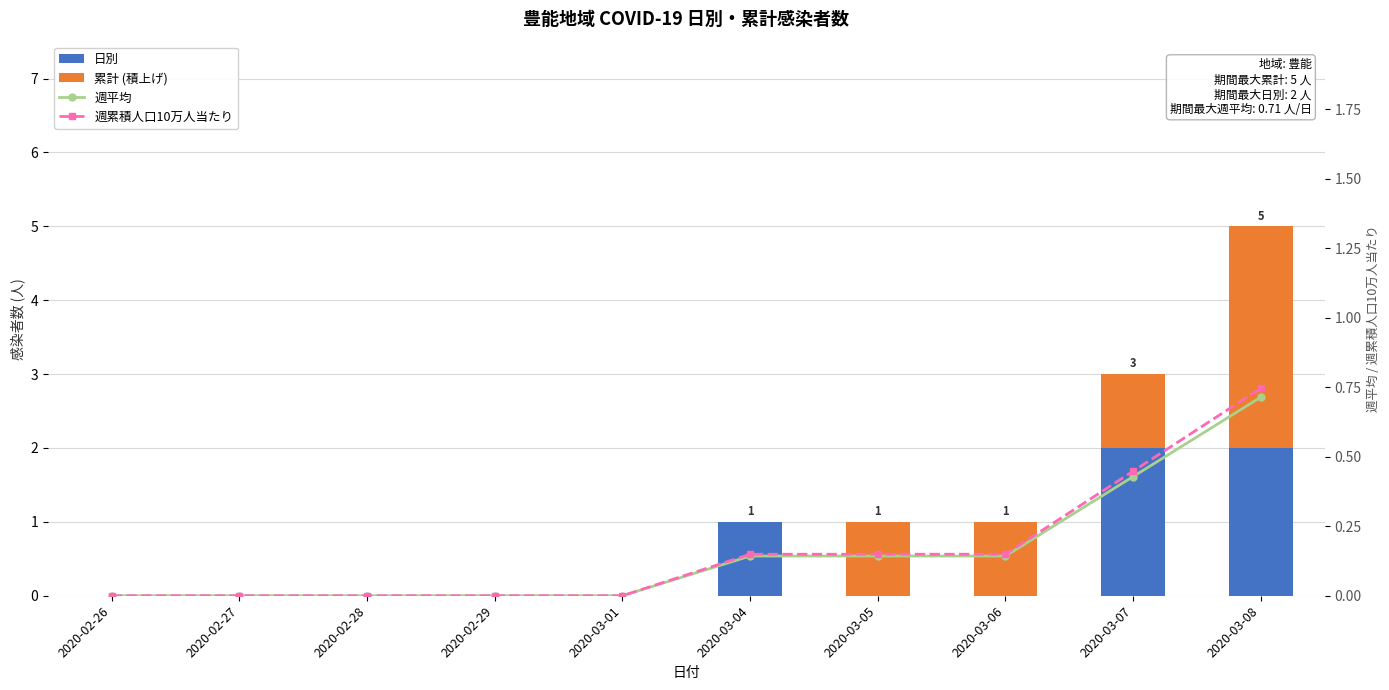

What is the difference between the maximum and second lowest values in the 日別 series?

2.0